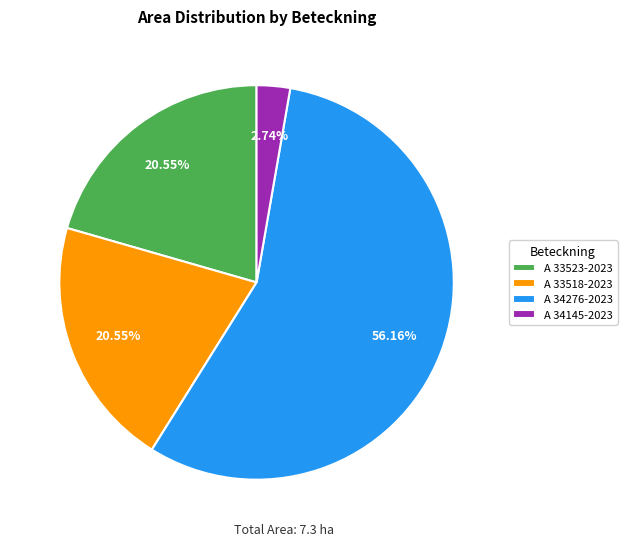

Does any single category account for the majority?

Yes